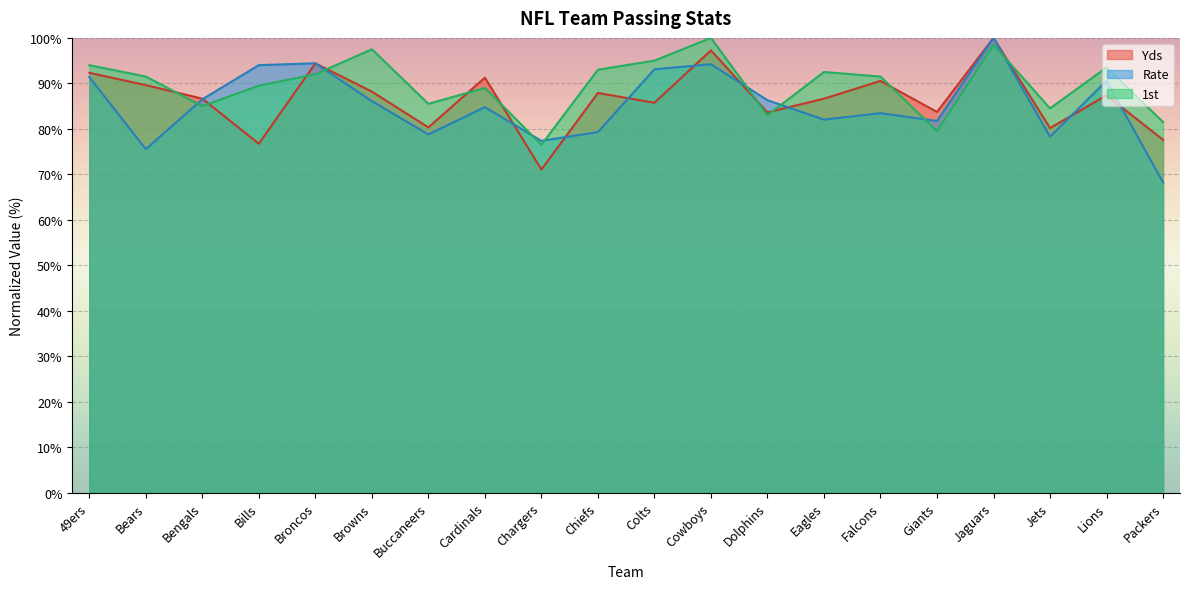

Reading right to left, transcribe all the data shown in this chart.

Yds: Packers=77.6	Lions=87.4	Jets=80.2	Jaguars=100.0	Giants=83.7	Falcons=90.5	Eagles=86.6	Dolphins=83.6	Cowboys=97.3	Colts=85.7	Chiefs=87.9	Chargers=71.1	Cardinals=91.3	Buccaneers=80.3	Browns=88.2	Broncos=94.4	Bills=76.7	Bengals=86.6	Bears=89.6	49ers=92.3
Rate: Packers=68.2	Lions=90.6	Jets=78.3	Jaguars=100.0	Giants=81.7	Falcons=83.5	Eagles=82.0	Dolphins=86.3	Cowboys=94.2	Colts=93.1	Chiefs=79.3	Chargers=77.4	Cardinals=84.8	Buccaneers=78.8	Browns=86.1	Broncos=94.4	Bills=94.0	Bengals=86.5	Bears=75.5	49ers=91.4
1st: Packers=81.5	Lions=93.5	Jets=84.5	Jaguars=98.5	Giants=79.5	Falcons=91.5	Eagles=92.5	Dolphins=83.0	Cowboys=100.0	Colts=95.0	Chiefs=93.0	Chargers=76.5	Cardinals=89.0	Buccaneers=85.5	Browns=97.5	Broncos=92.0	Bills=89.5	Bengals=85.0	Bears=91.5	49ers=94.0